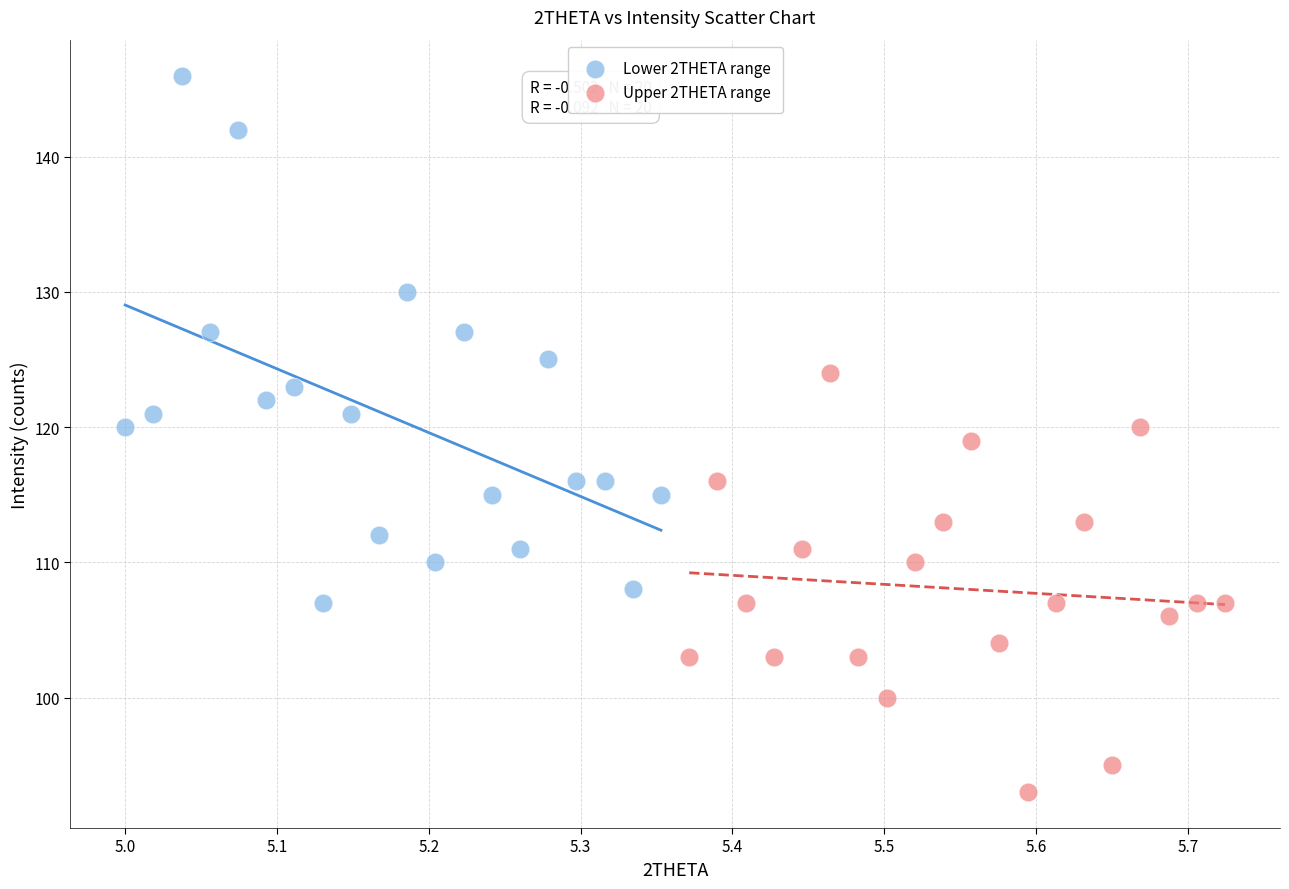

What are all the series names shown in the legend?

Lower 2THETA range, Upper 2THETA range